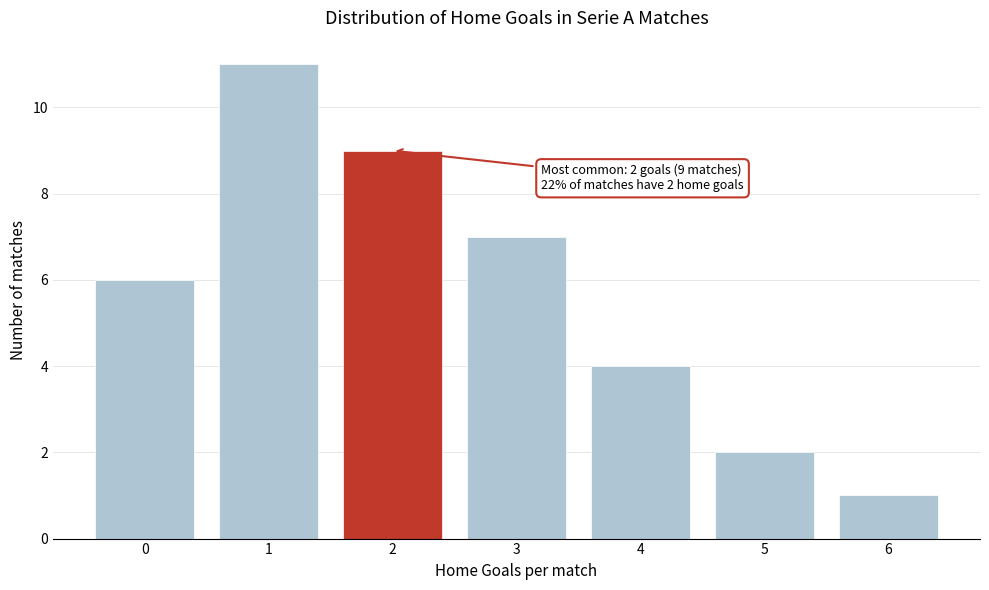

Which range on the x-axis has the tallest bar?

0.5 to 1.5